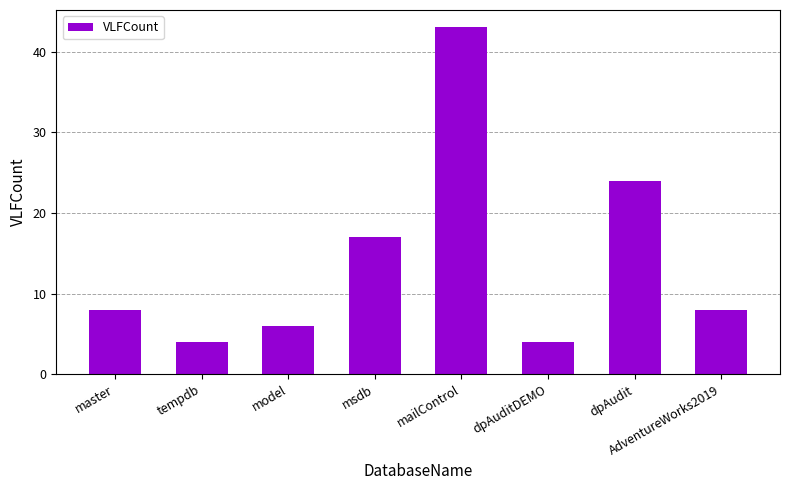

Reading left to right, extract all data points from this chart.

master=8	tempdb=4	model=6	msdb=17	mailControl=43	dpAuditDEMO=4	dpAudit=24	AdventureWorks2019=8